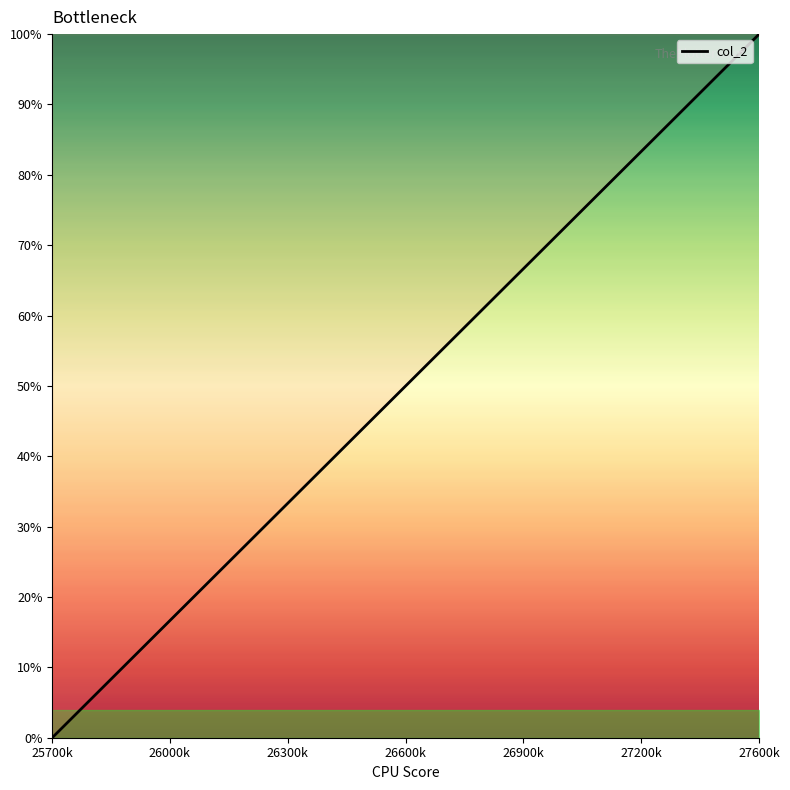

What is the sum of all values?

1000.0